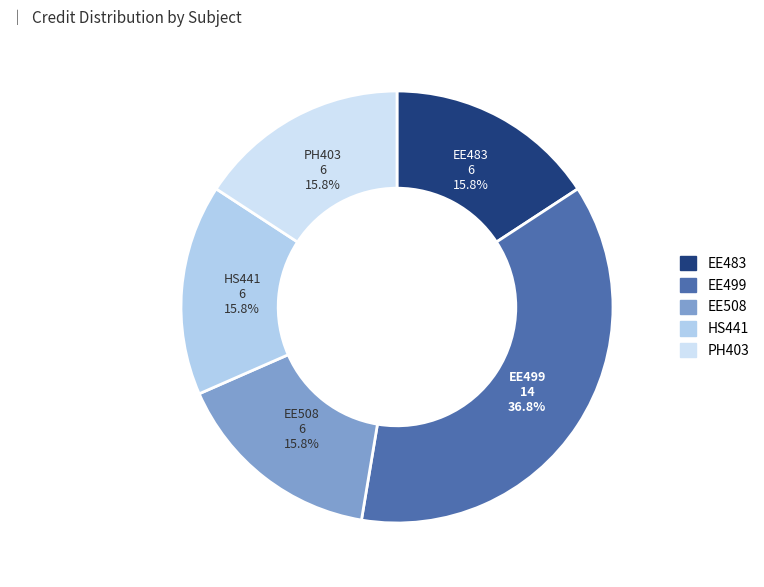

To the nearest percent, what is the combined percentage of HS441 and EE508?

32%